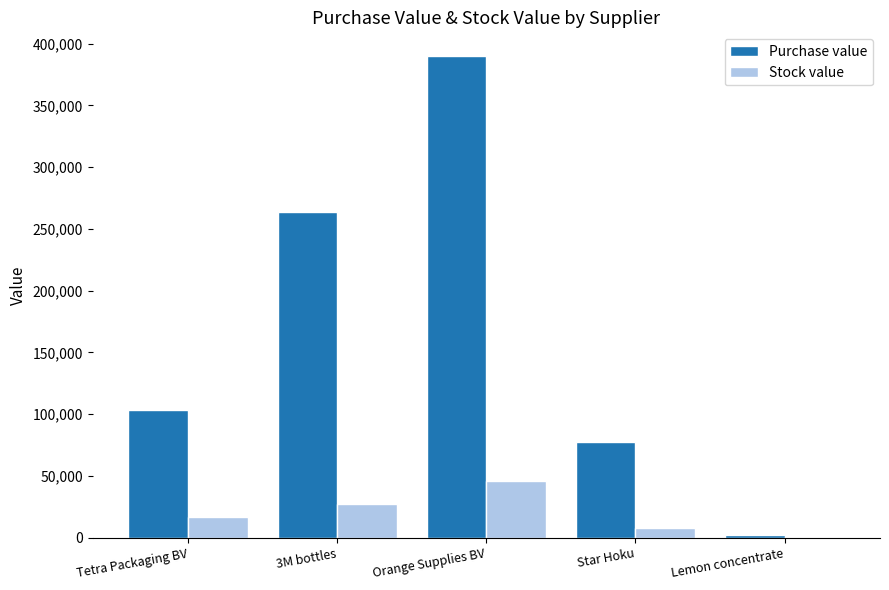

What is the sum of all Stock value values?

98772.6